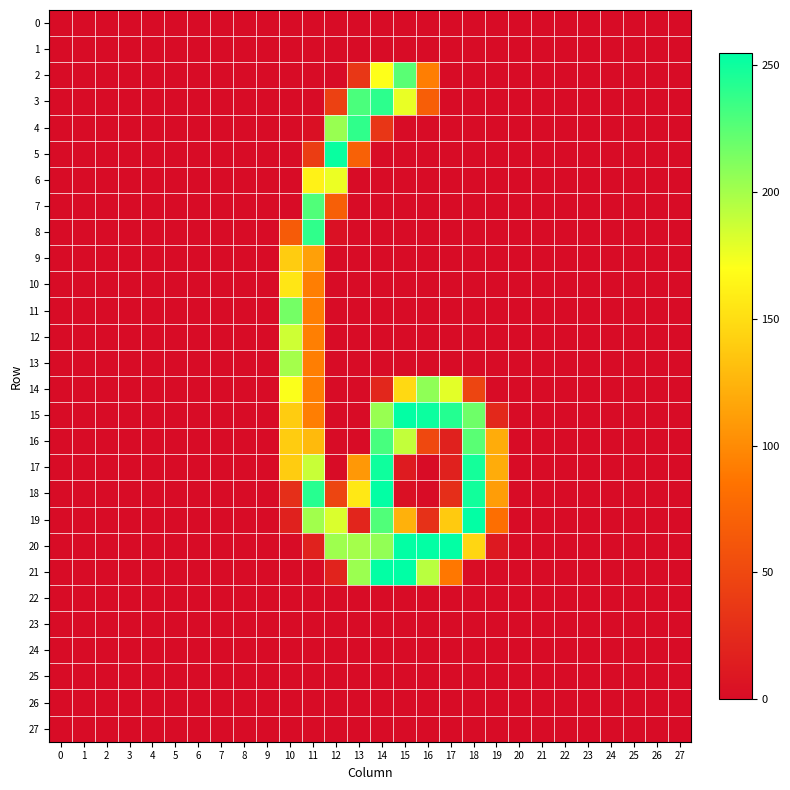

At which category is the sum across all series the highest?

11